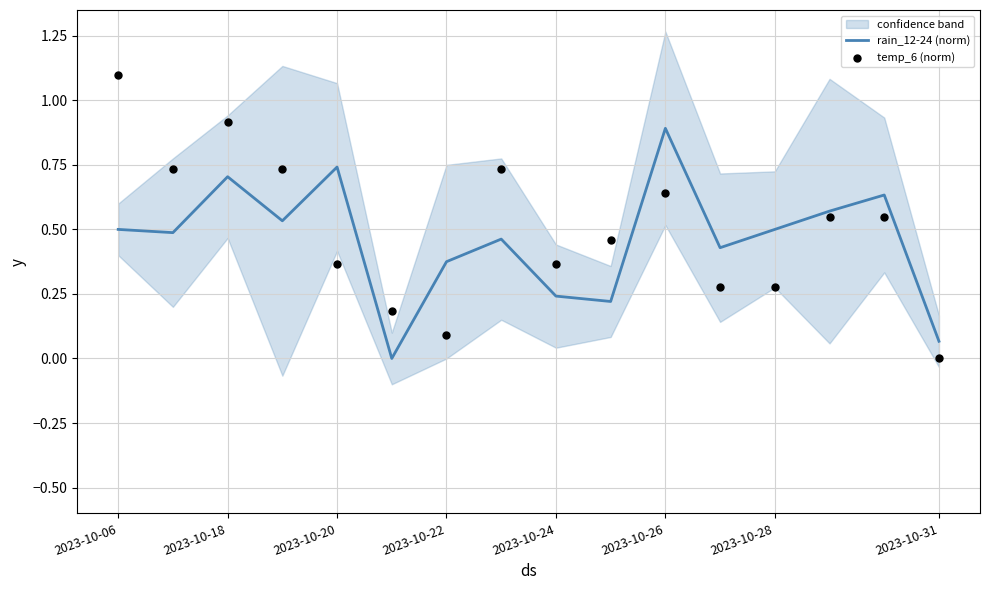

Is it true that rain_12-24 (norm) equals 1.3 at 2023-10-20?

False